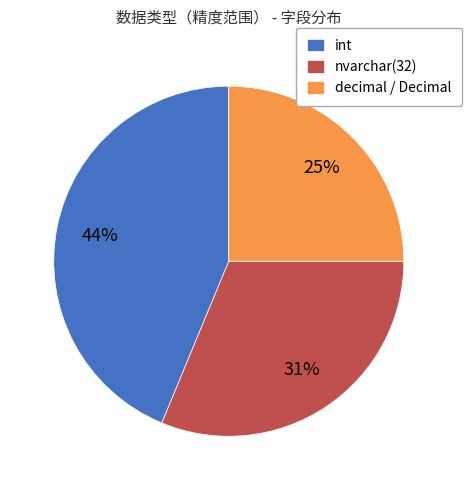

What is the largest slice in the pie chart?

int